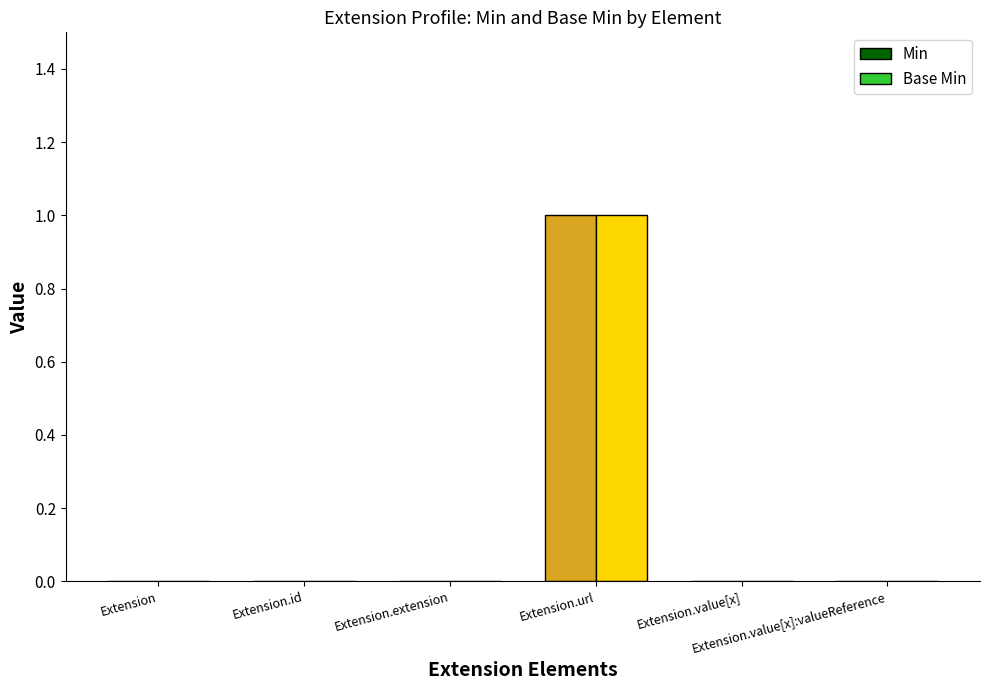

What is the highest value of the Base Min series?

1